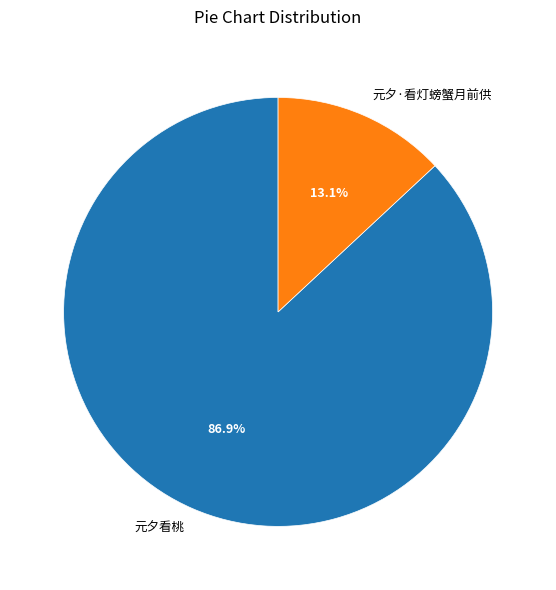

What is the largest slice in the pie chart?

元夕看桃